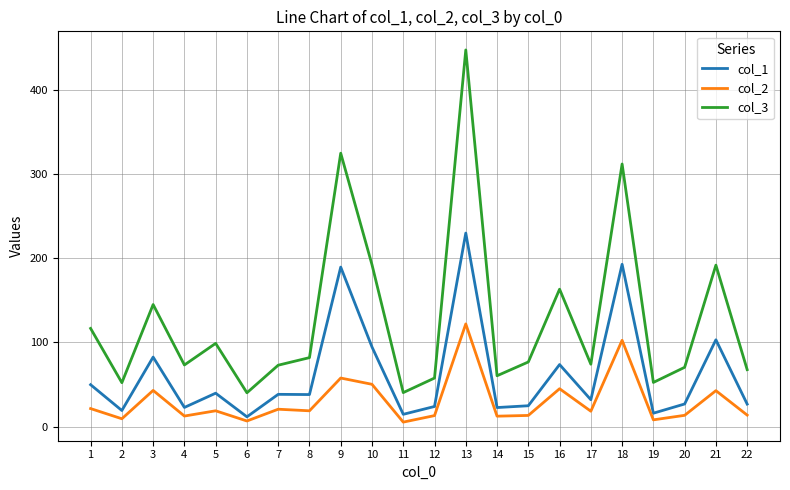

What is the difference between the second highest and minimum values in the col_2 series?

97.2